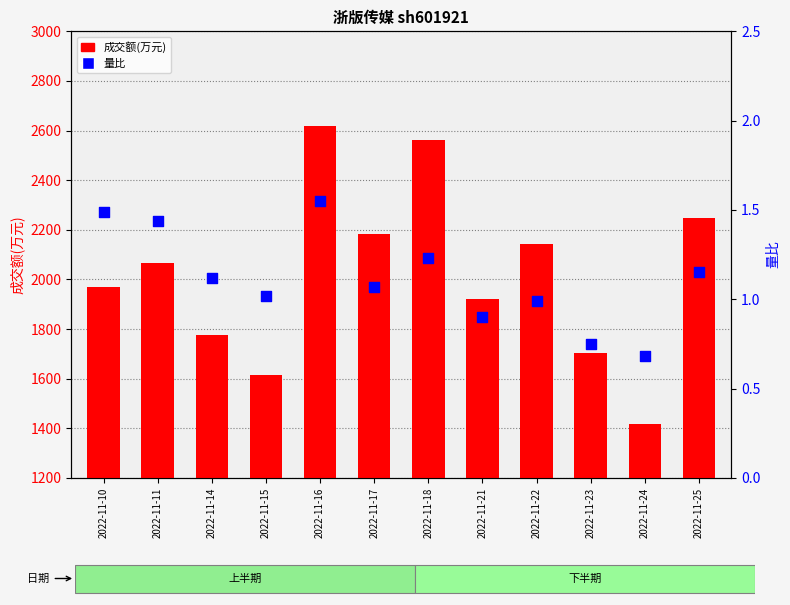

What is the total value across all series at 2022-11-17?

2184.1